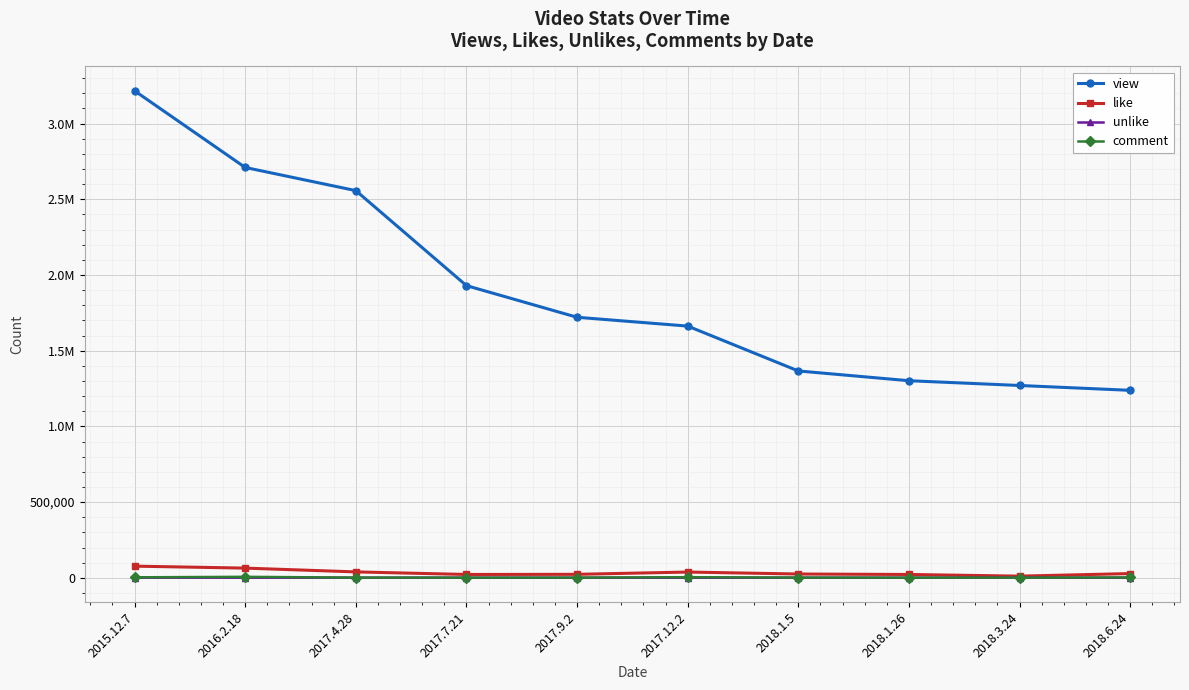

What is the label of the 8th point from the right?

2017.4.28